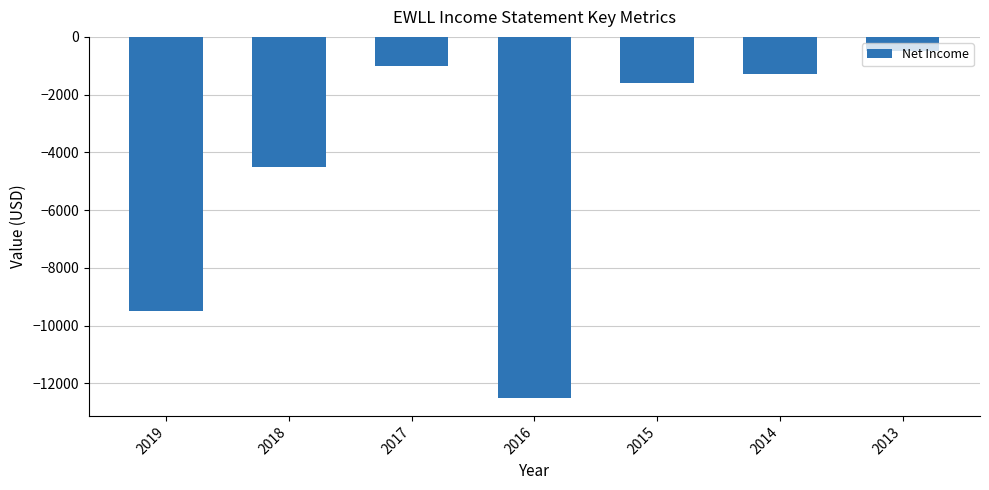

Which category has the highest value across all series?

2013